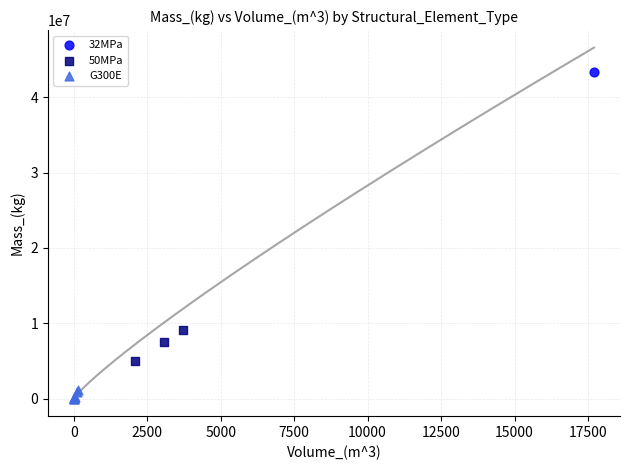

What are all the series names shown in the legend?

32MPa, 50MPa, G300E